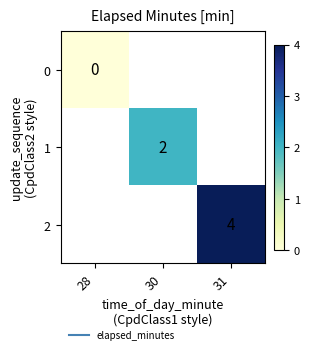

What is the maximum value shown in the chart?

4.0